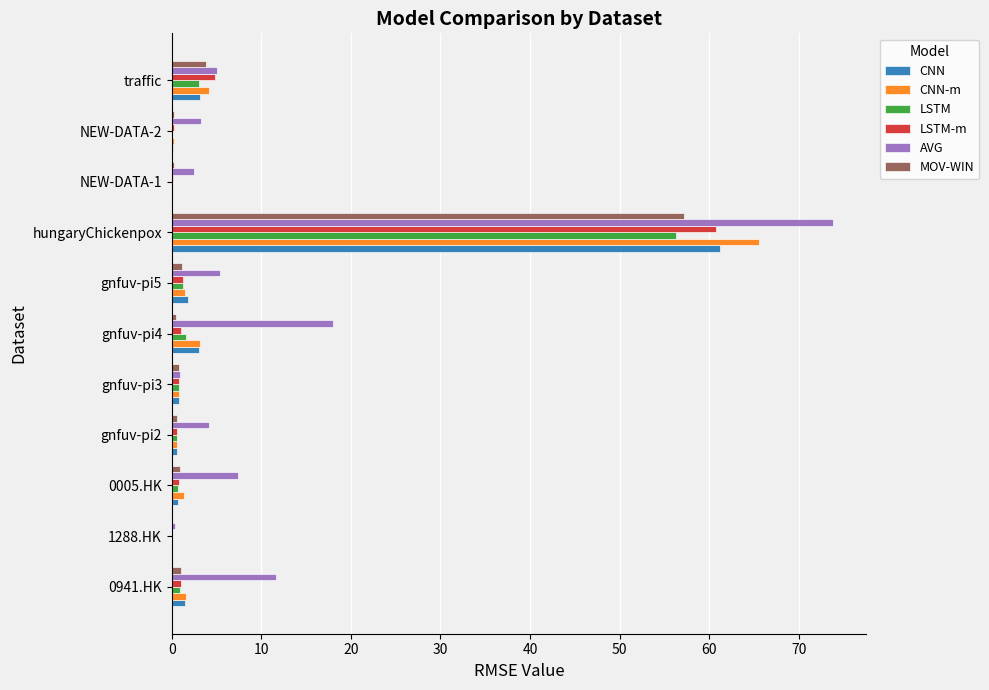

At which category is the sum across all series the highest?

hungaryChickenpox